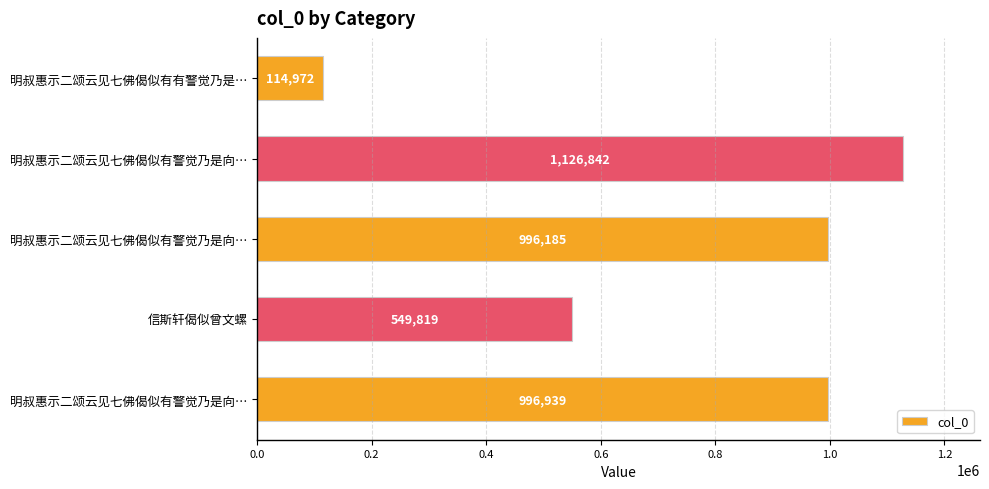

What is the minimum value shown in the chart?

114972